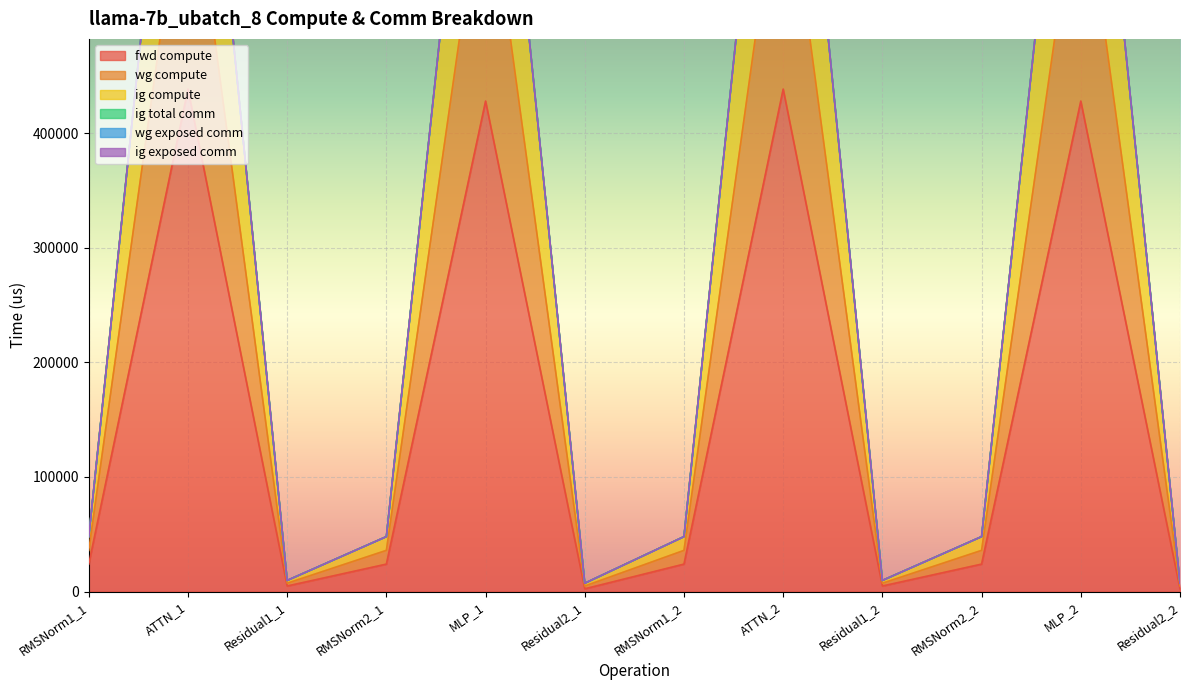

True or false: fwd compute and ig compute cross at least once.

False